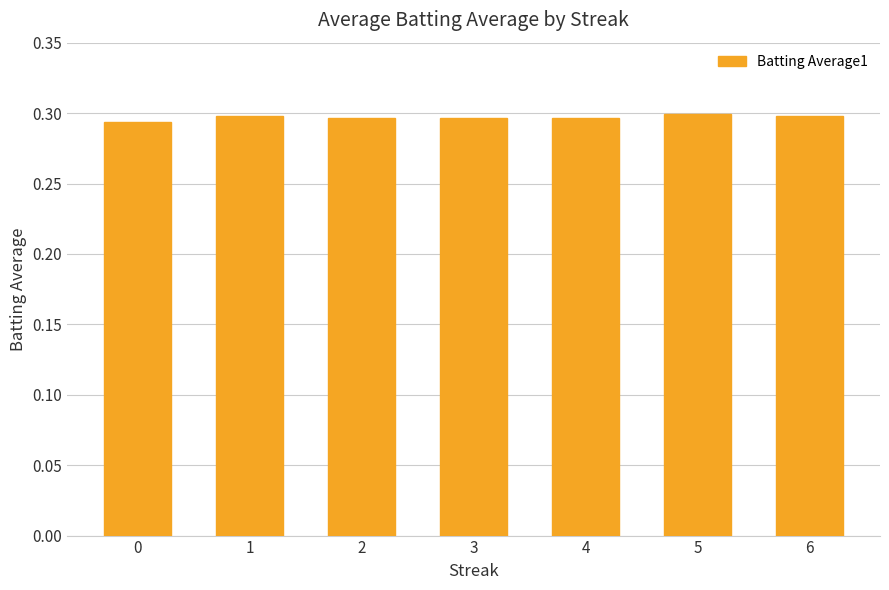

Is it true that the value at 2 is 0.2?

False